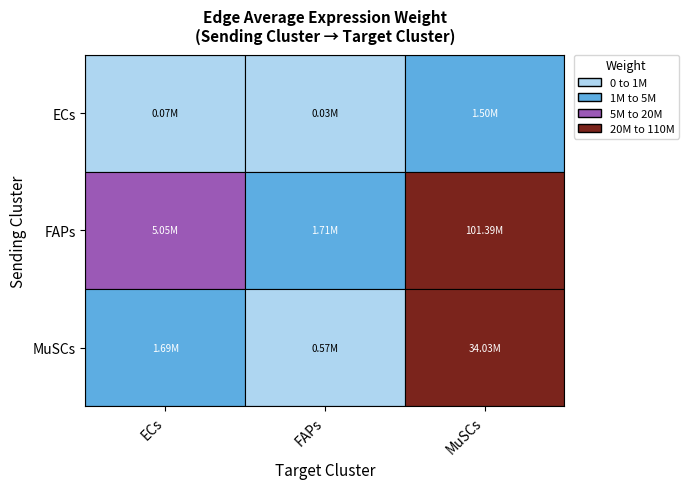

What is the maximum value shown in the chart?

101388561.0